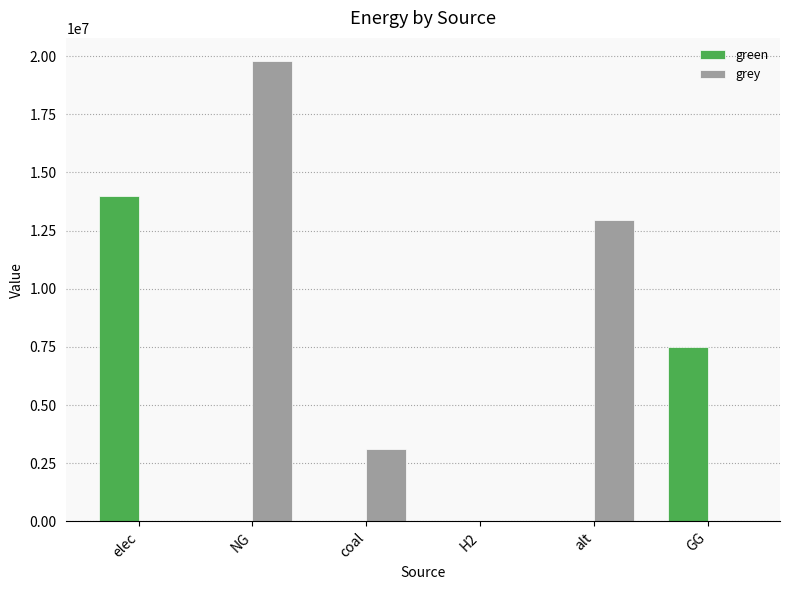

Is the value of green at H2 greater than the value of grey at alt?

No